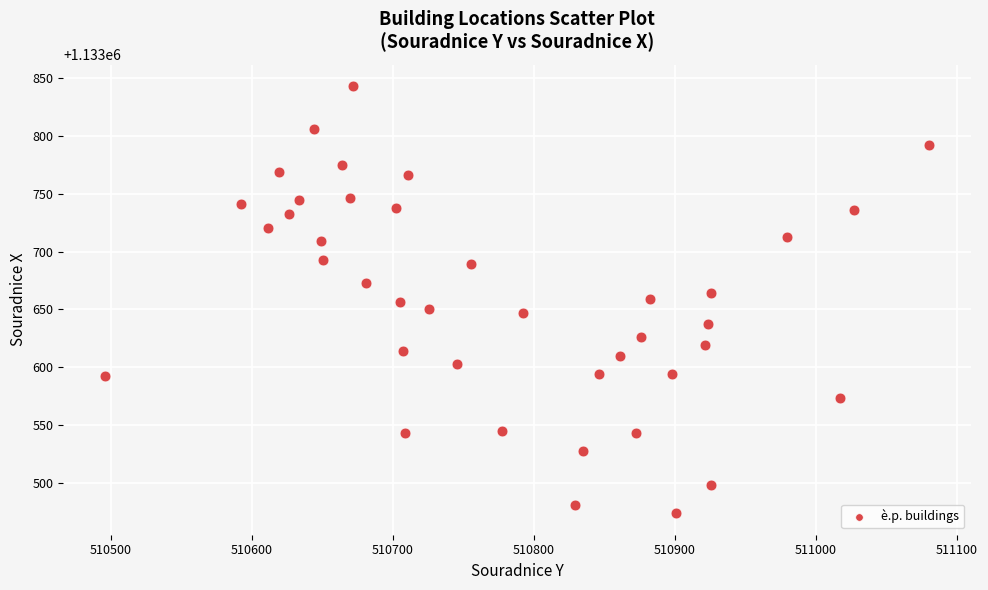

What is the range of X values (max minus min)?

584.9